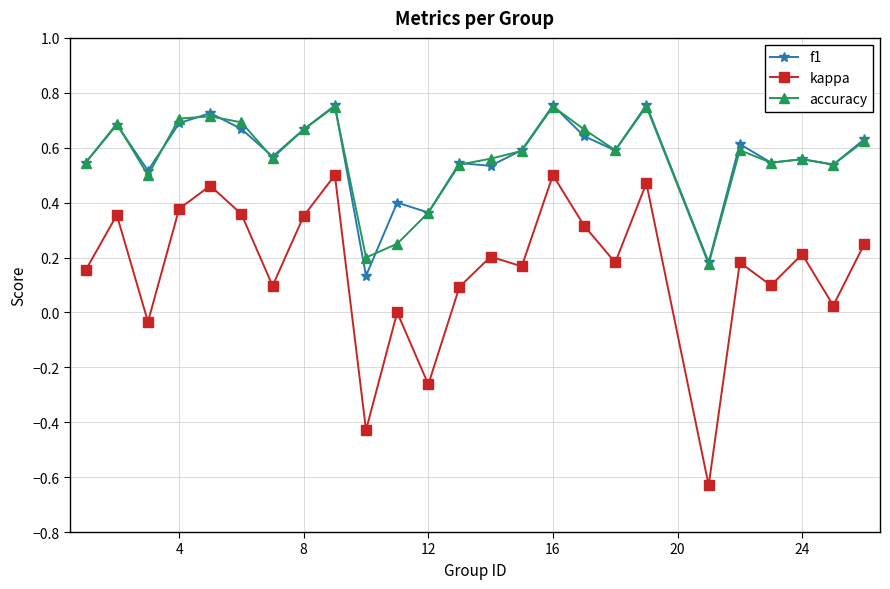

True or false: kappa and f1 intersect in this chart.

False